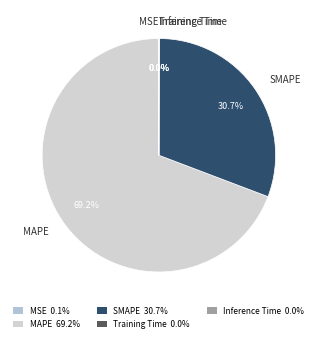

Which slice represents more than half of the pie?

MAPE